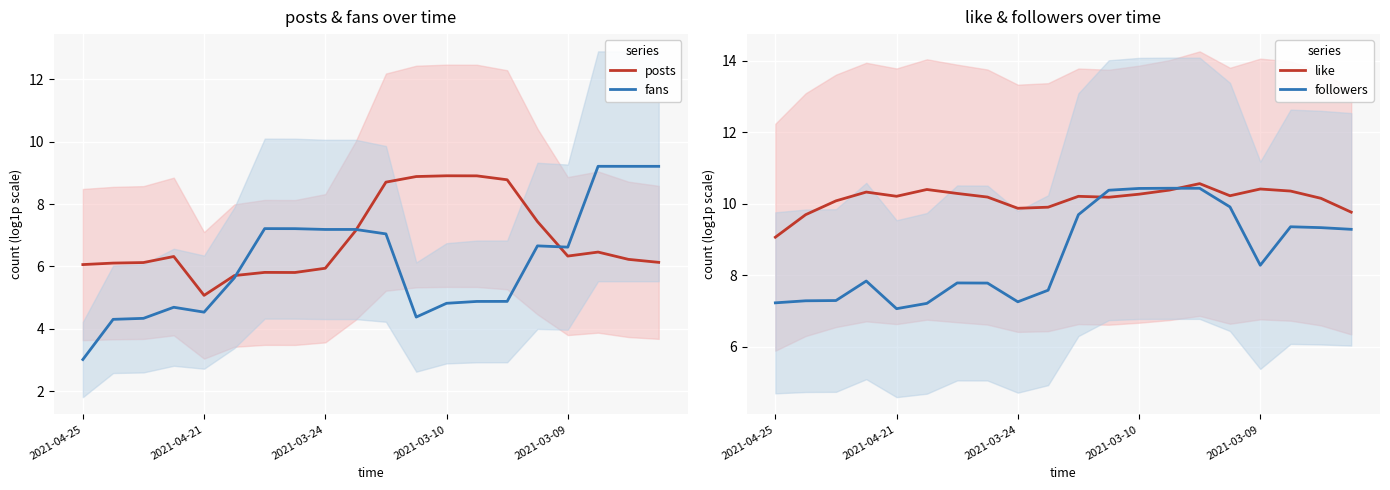

What is the maximum value for fans?

9.2